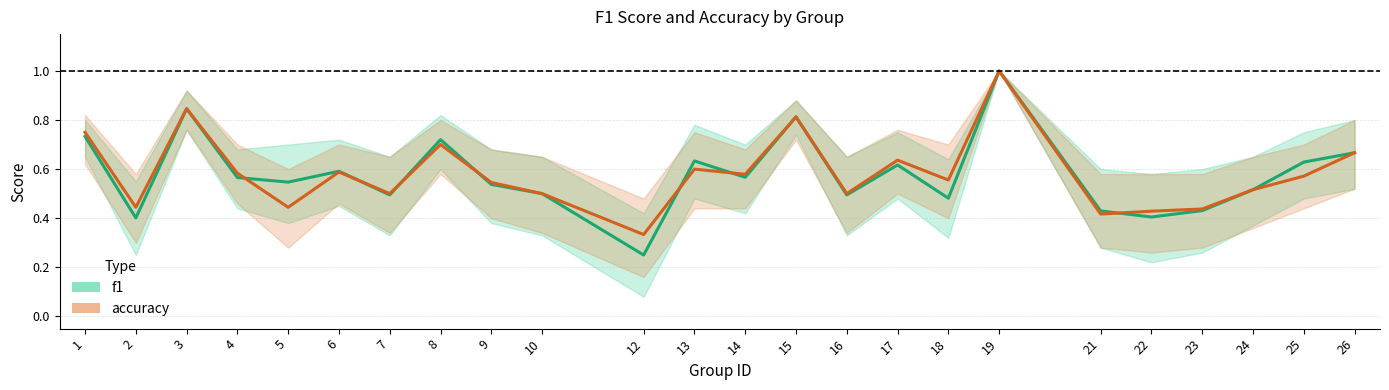

List the series in order of their overall mean, lowest first.

f1, accuracy